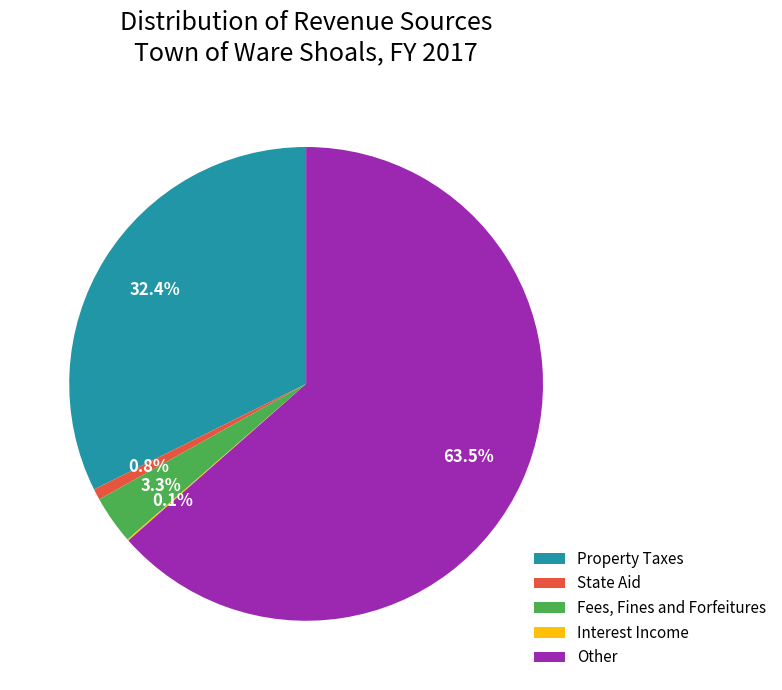

Between State Aid and Other, which is larger?

Other